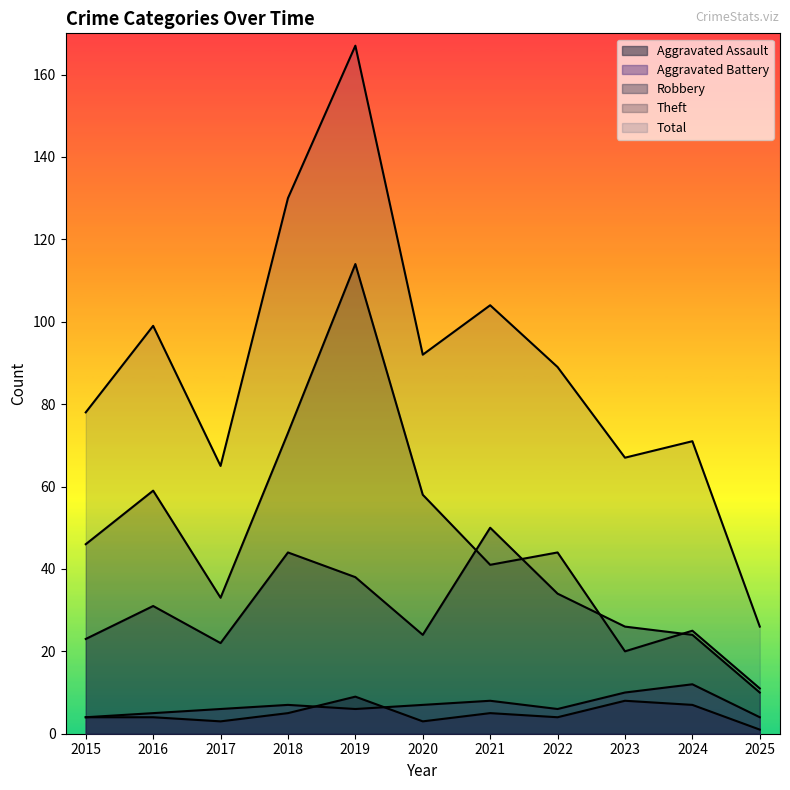

How many data points in Theft are less than 44?

5